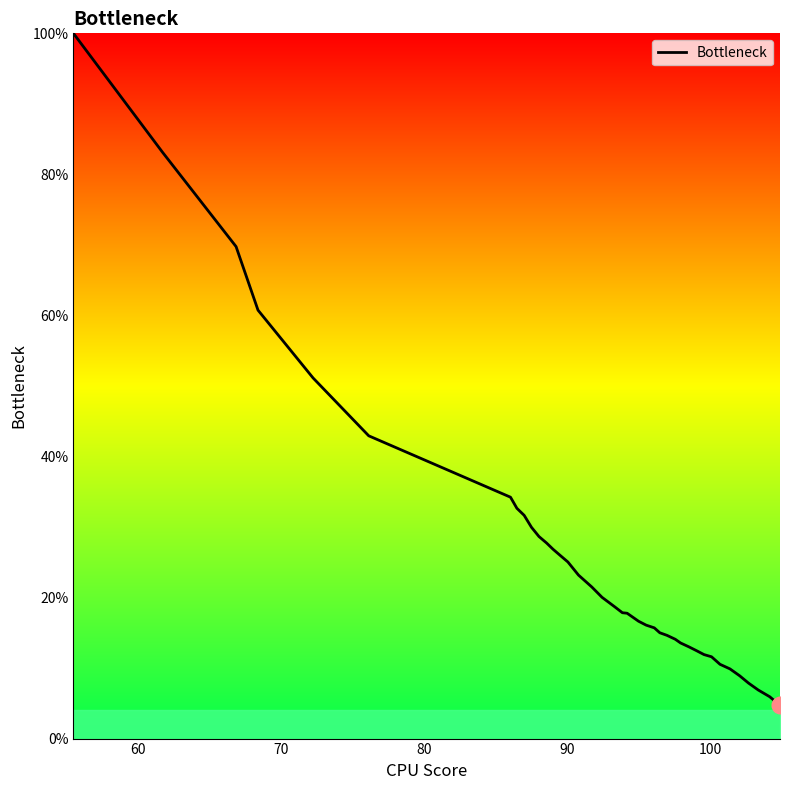

What is the difference between the maximum and minimum values?

95.3